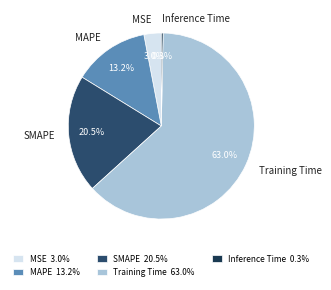

To the nearest percent, what portion does Training Time represent?

63%